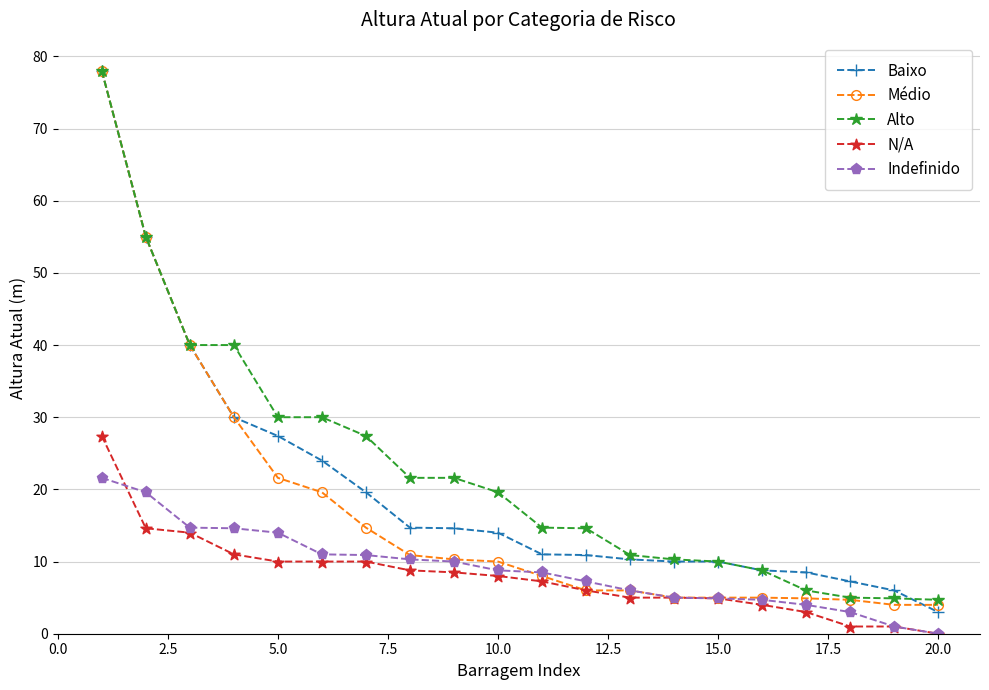

What is the value of the Alto point at the 1st from the left?

78.0